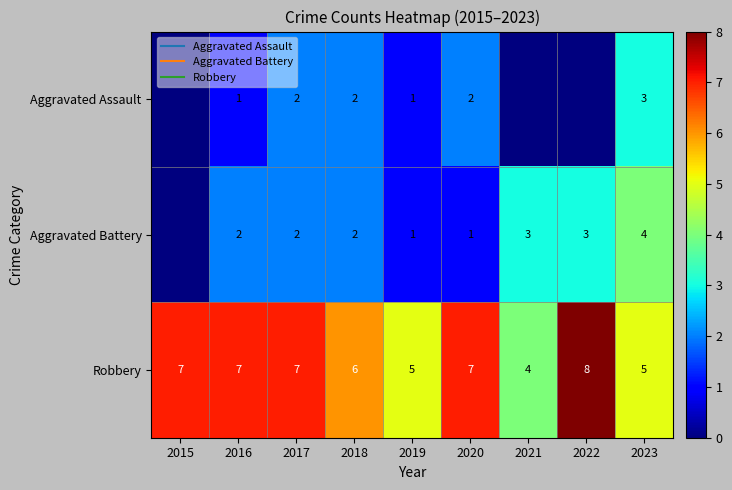

Rank the series by their maximum value, from lowest to highest.

Aggravated Assault, Aggravated Battery, Robbery